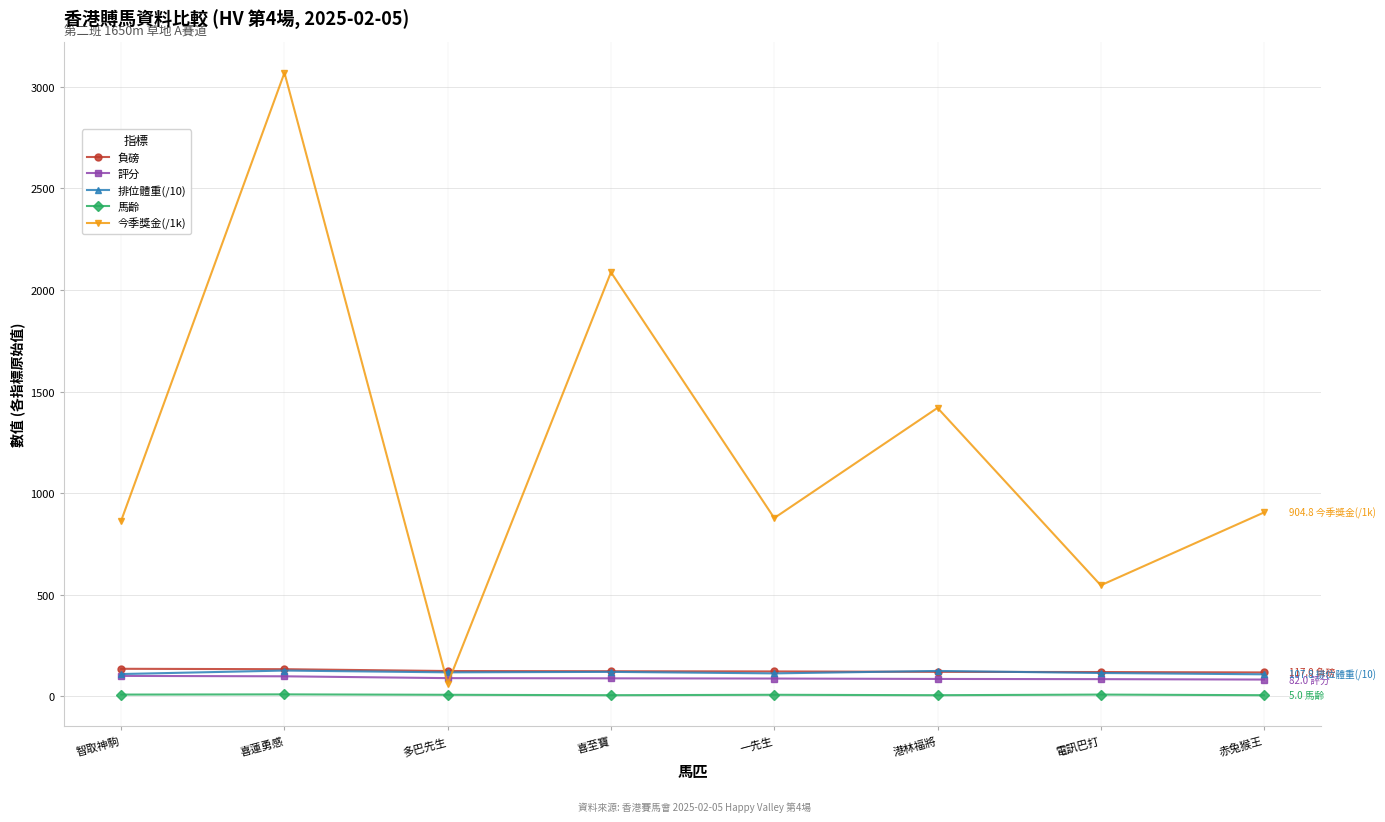

How many interior local valleys does the 今季獎金(/1k) series have?

3